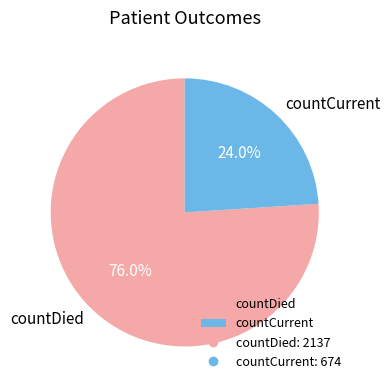

To the nearest percent, what is the average slice percentage?

50%